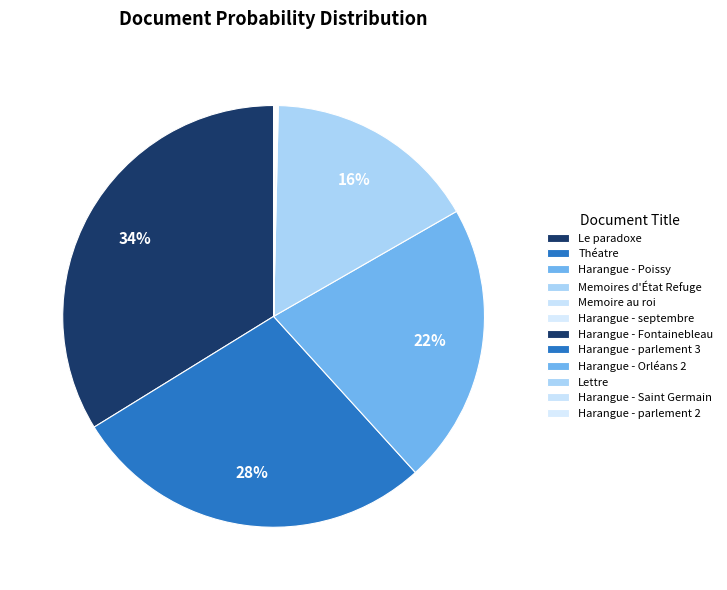

How many segments does this pie chart have?

12